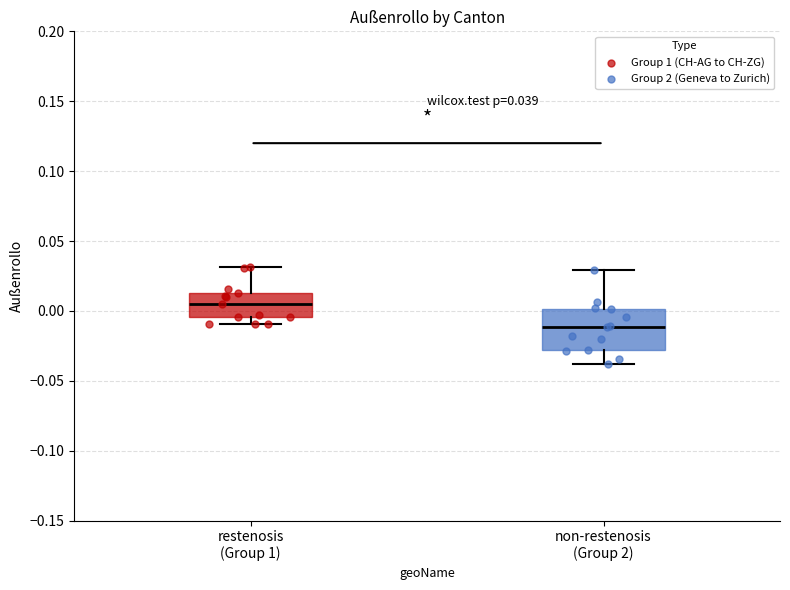

Which box's median line is the highest?

restenosis (Group 1)